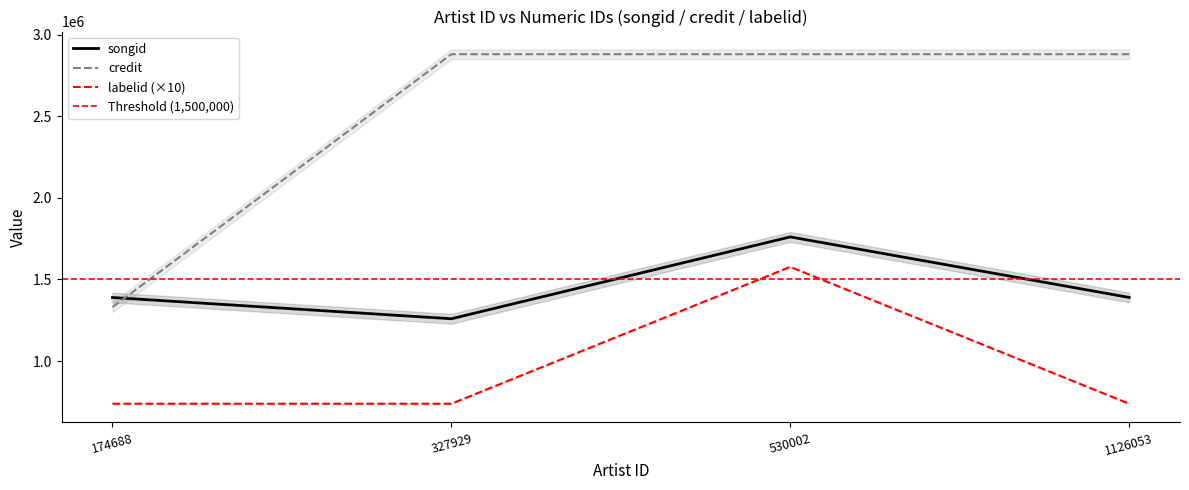

What value does the labelid series have at 174688, to the nearest 50?

738650